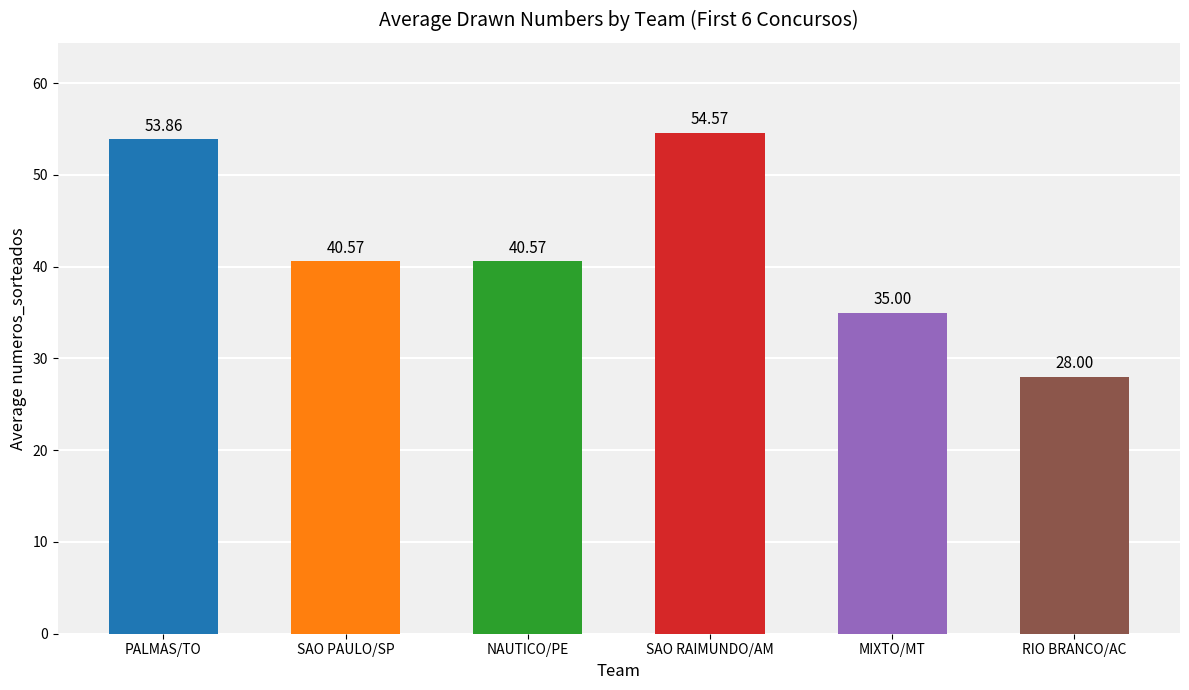

Reading left to right, extract all data points from this chart.

PALMAS/TO=53.9	SAO PAULO/SP=40.6	NAUTICO/PE=40.6	SAO RAIMUNDO/AM=54.6	MIXTO/MT=35.0	RIO BRANCO/AC=28.0